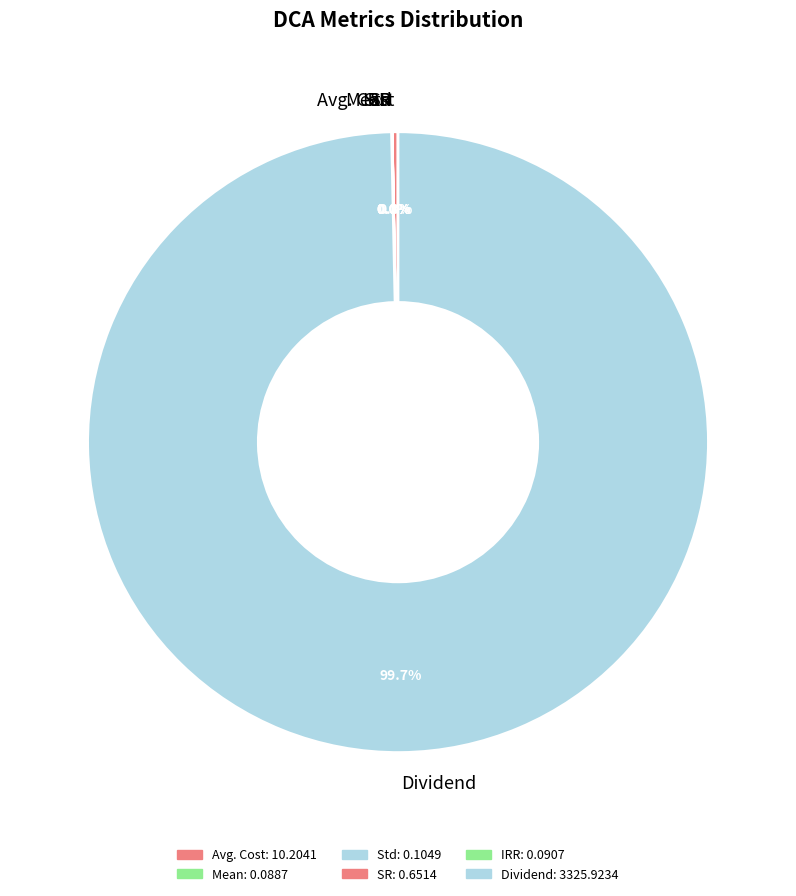

How much of the chart is everything except Avg. Cost?

99.7%